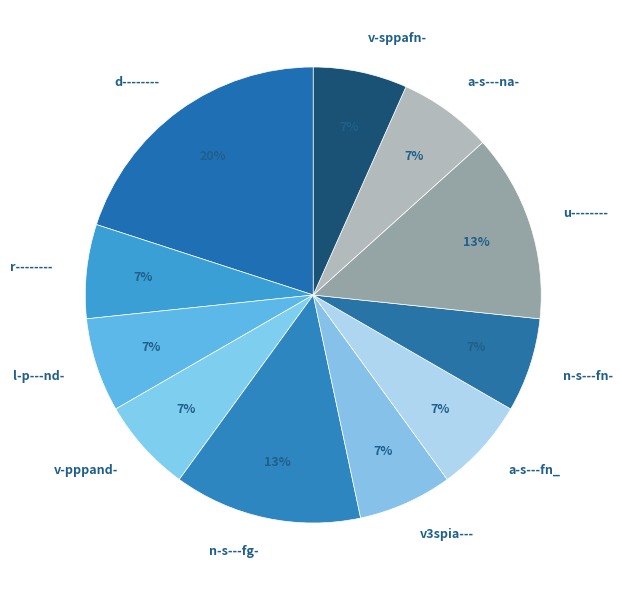

Does n-s---fn- represent more than half of the total?

No